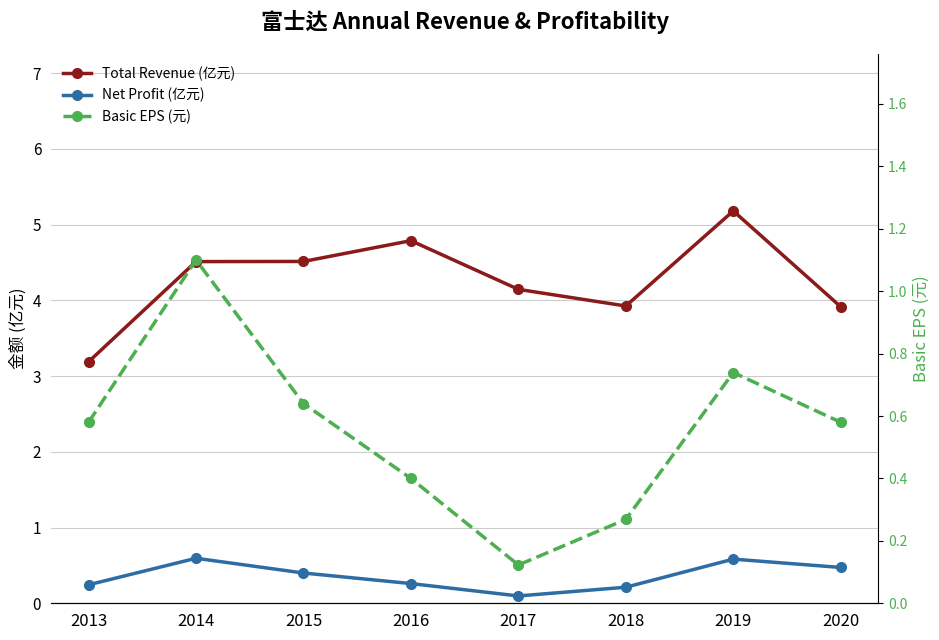

Which category has the lowest value across all series?

2017